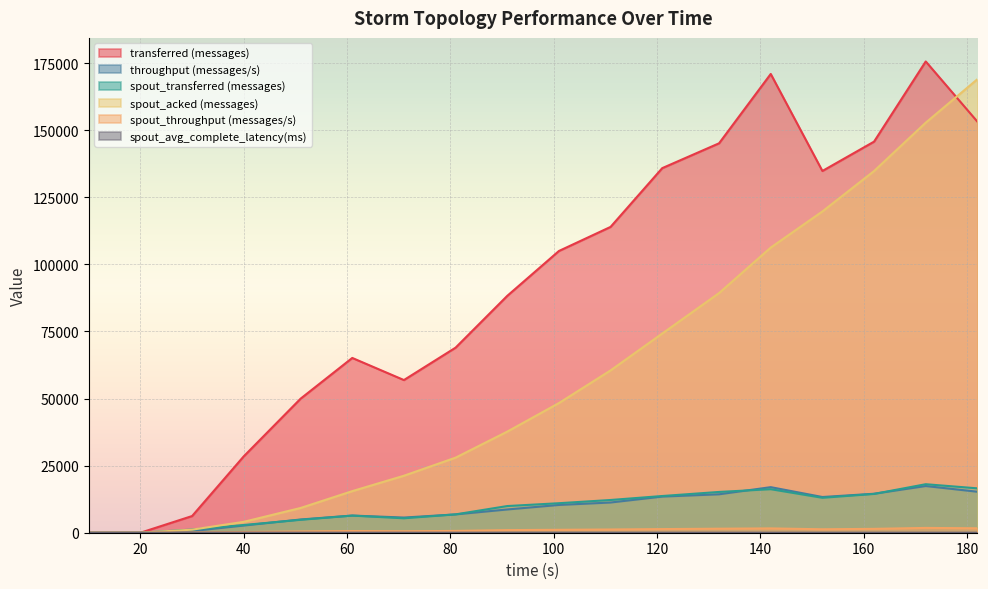

What is the difference between the transferred (messages) values at 71 and 111?

57080.0